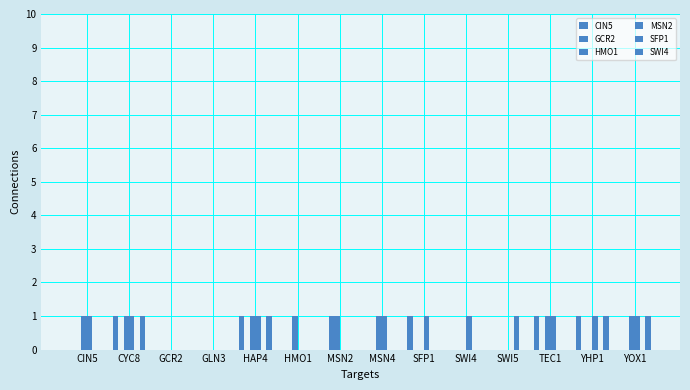

Rank the series at GLN3 from highest to lowest value.

CIN5, GCR2, HMO1, MSN2, SFP1, SWI4